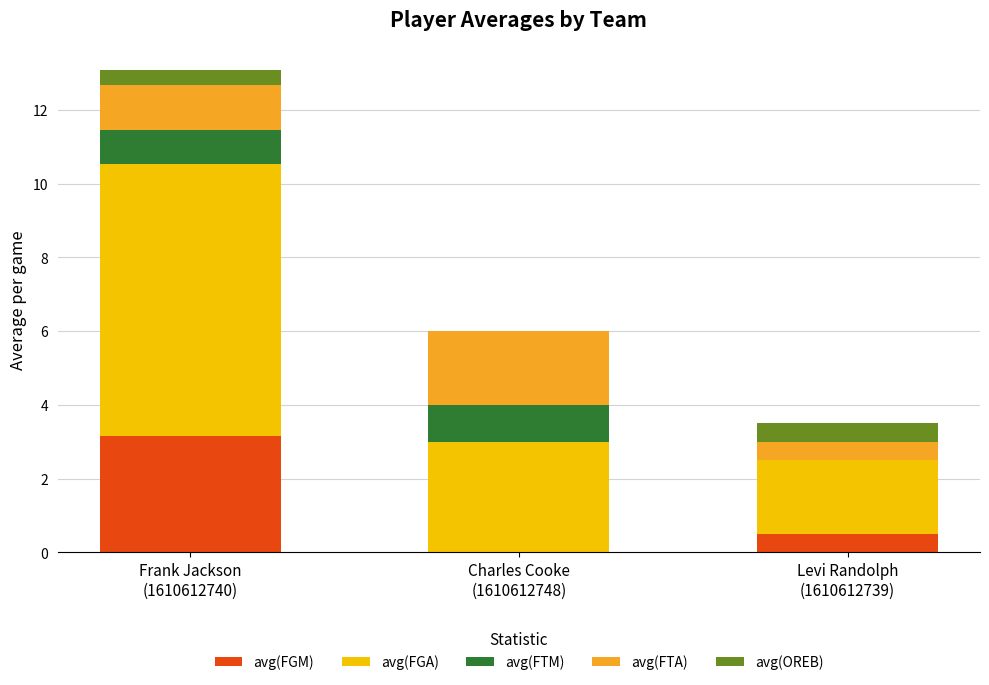

How many series are shown in this chart?

5